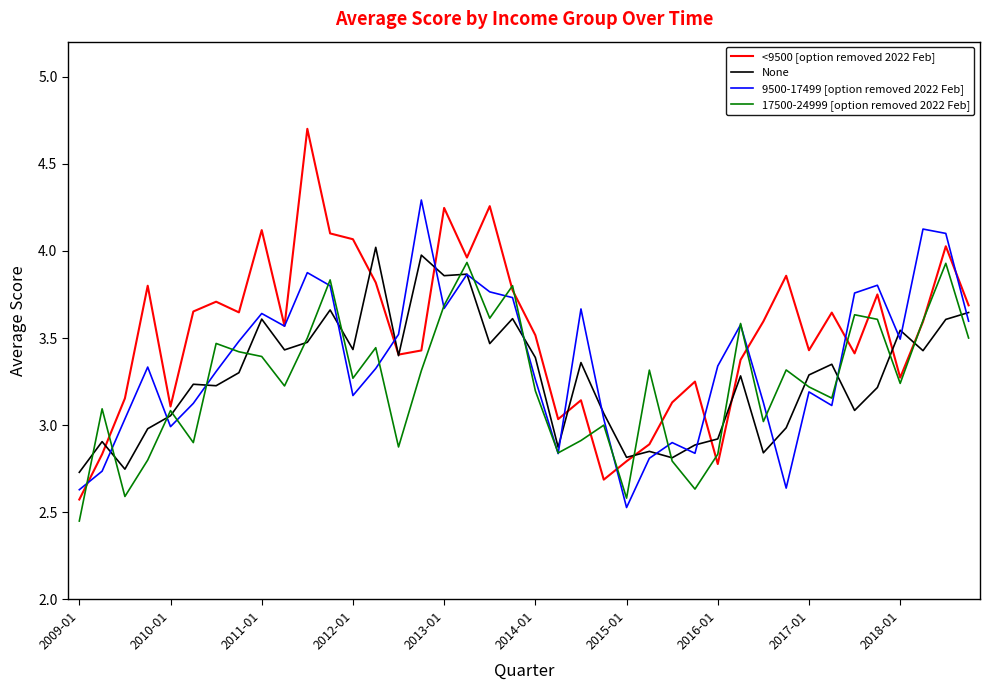

Which series ends up on top after the final intersection of None and <9500 [option removed 2022 Feb]?

<9500 [option removed 2022 Feb]